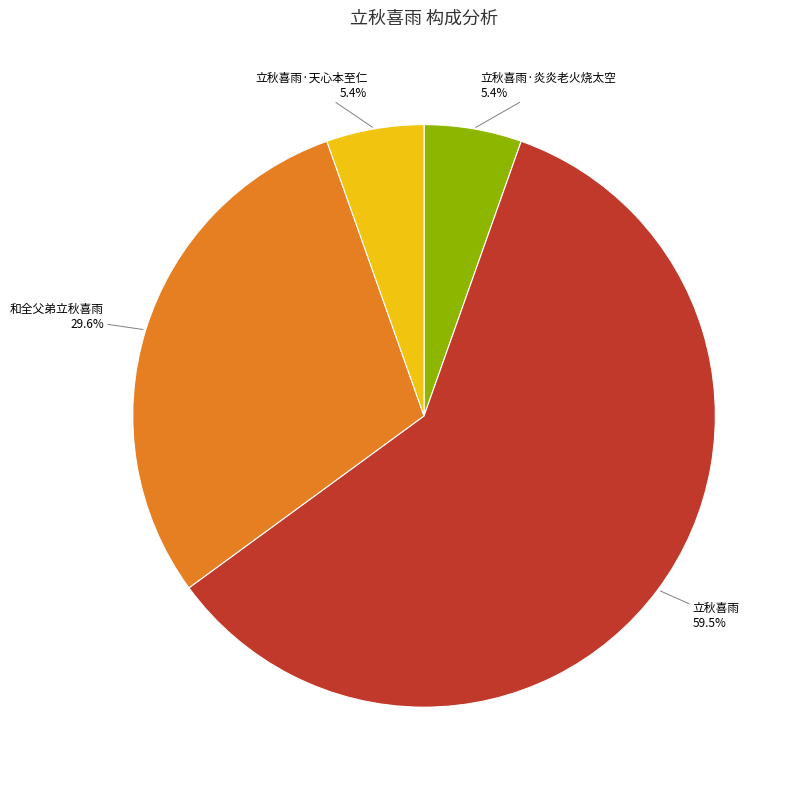

To the nearest percent, what is the average slice percentage?

25%